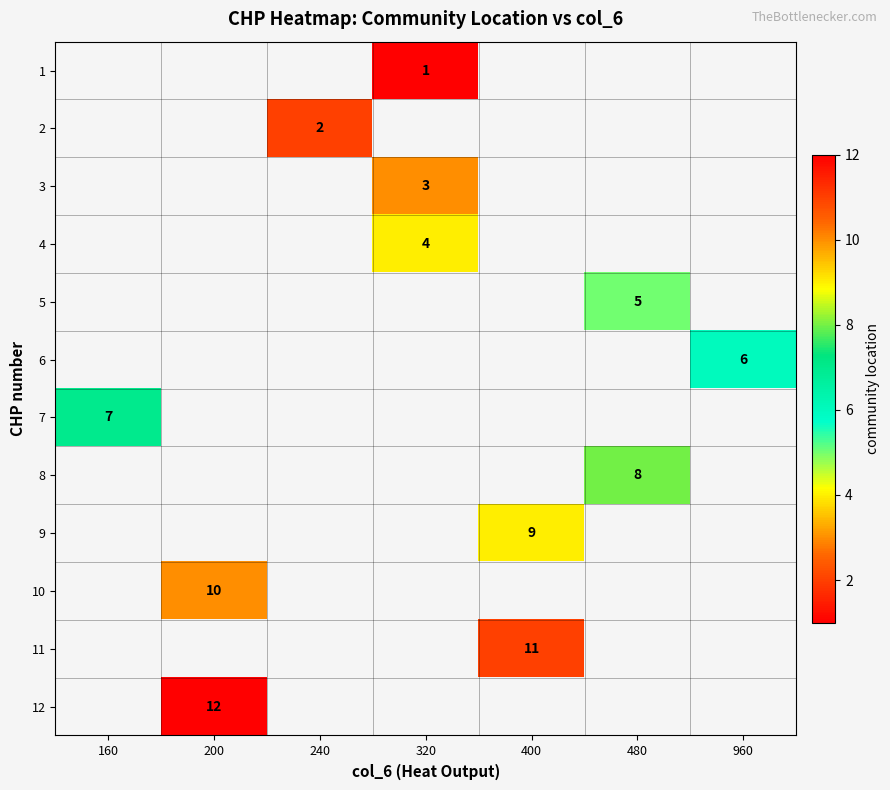

Rank the series by their maximum value, from highest to lowest.

1, 2, 3, 4, 5, 6, 7, 8, 9, 10, 11, 12